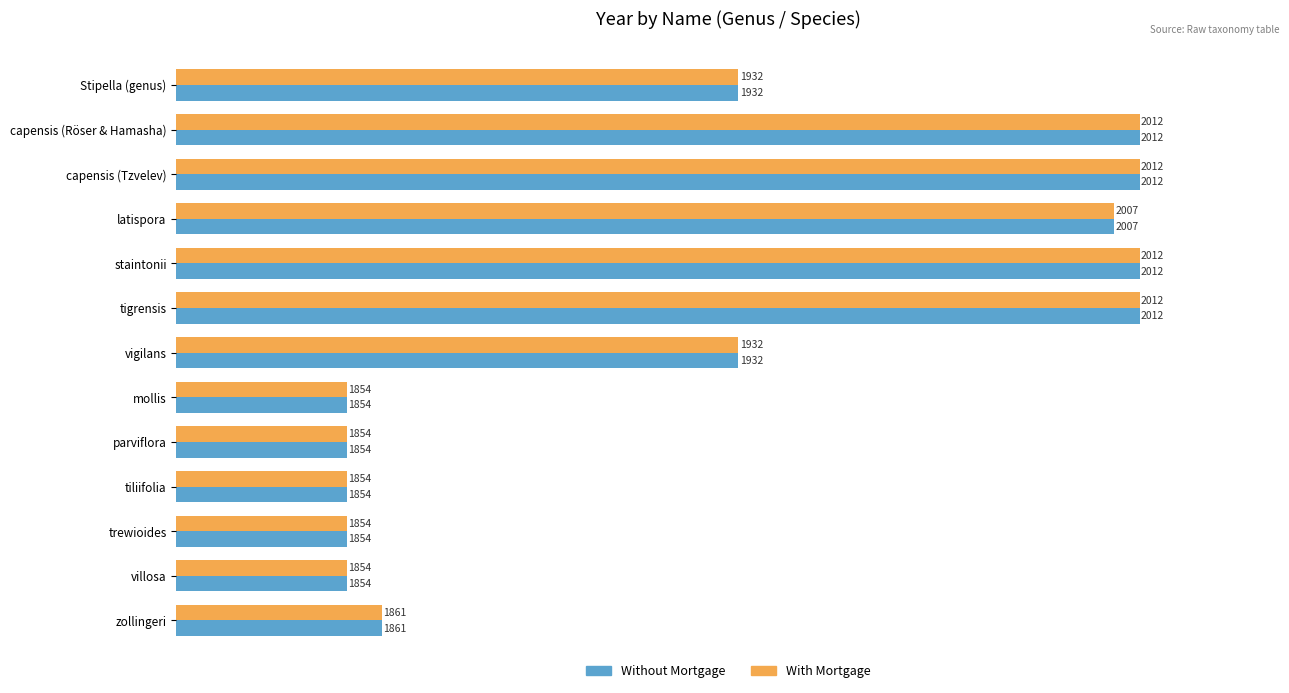

What is the highest value of the With Mortgage series?

2012